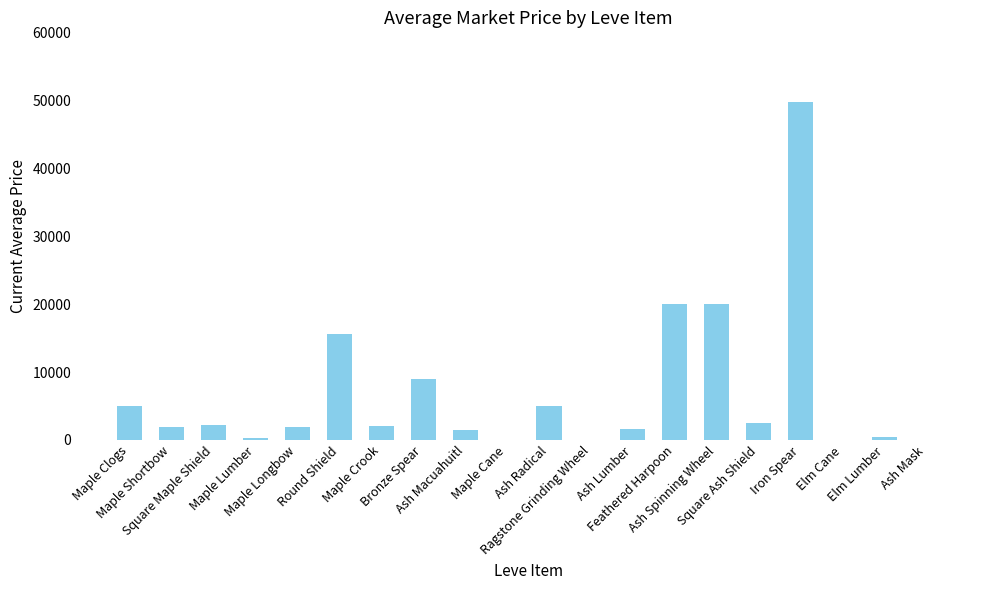

Are the bars horizontal?

No